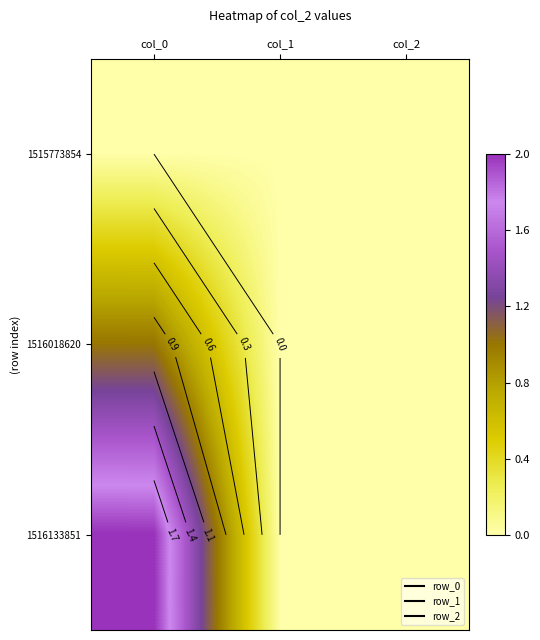

Which series has the largest total across all categories?

1516133851